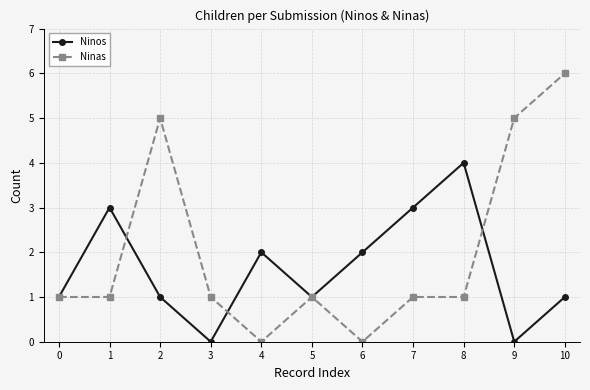

How many lines are shown in the chart?

2